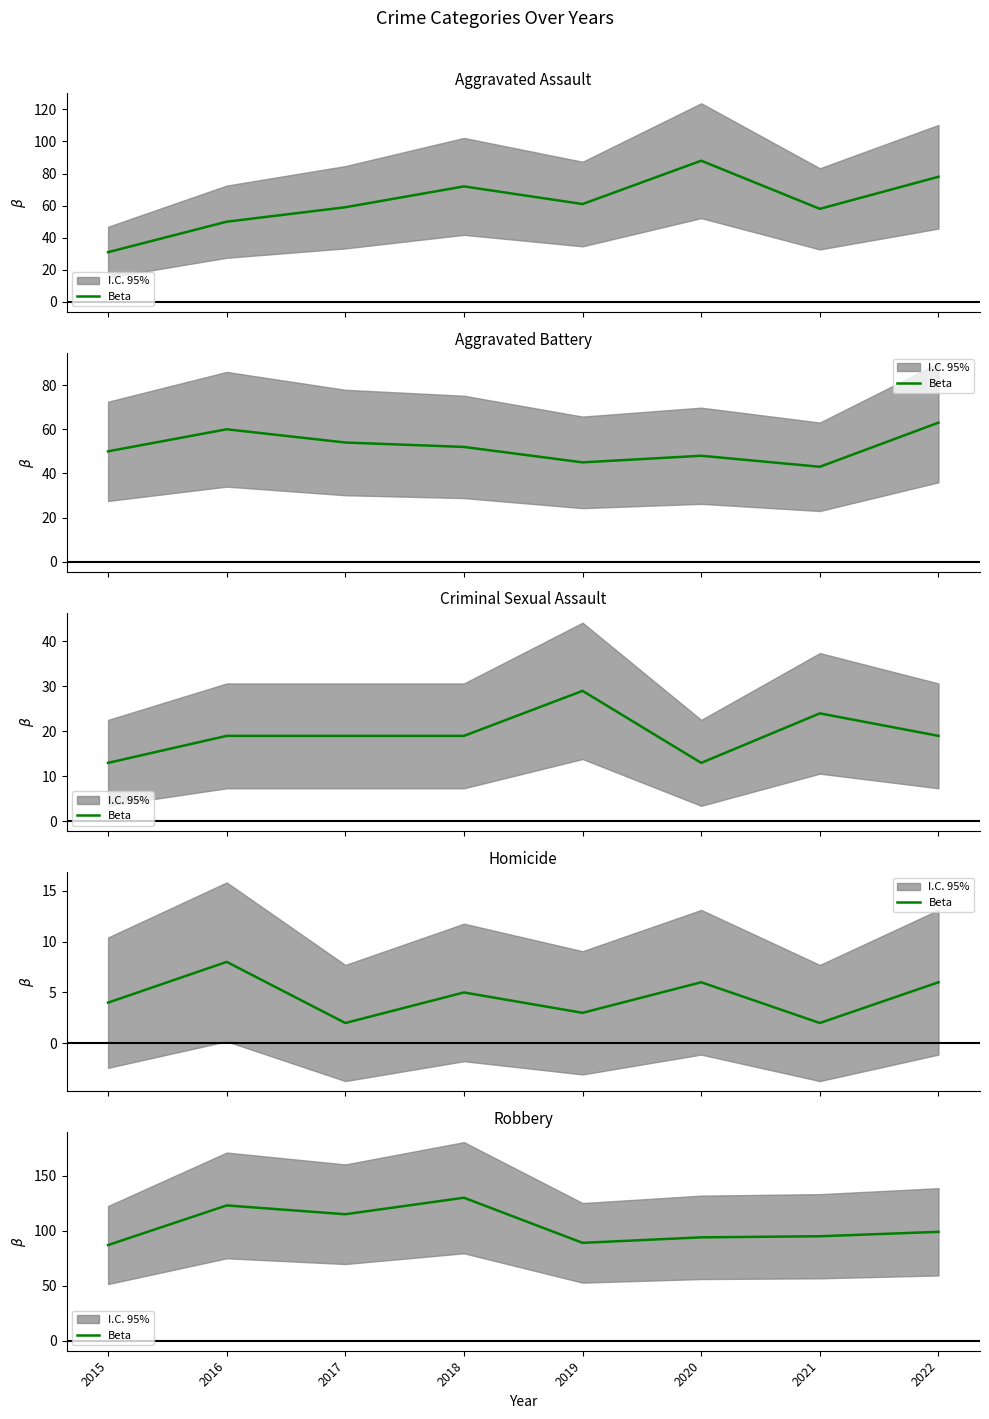

What is the change in value from 2019 to 2020?

+5